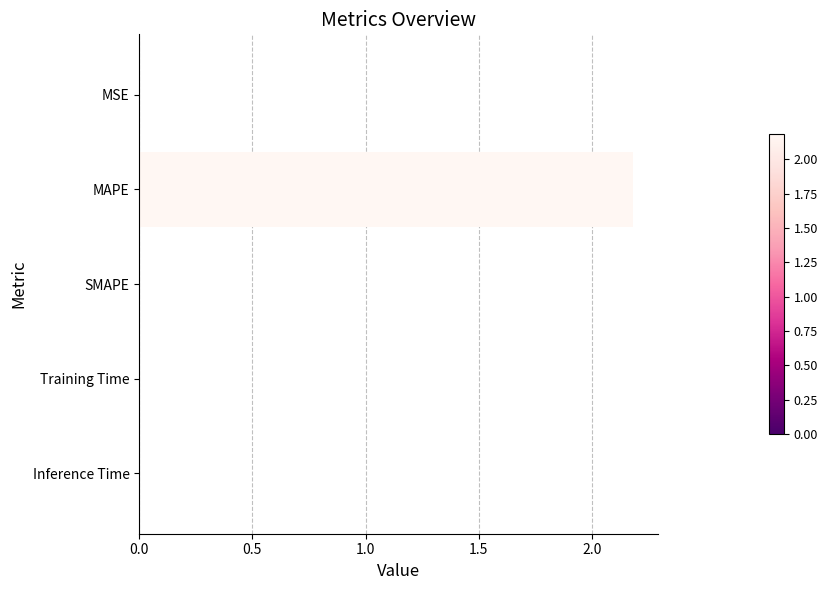

What is the greatest value displayed?

2.2